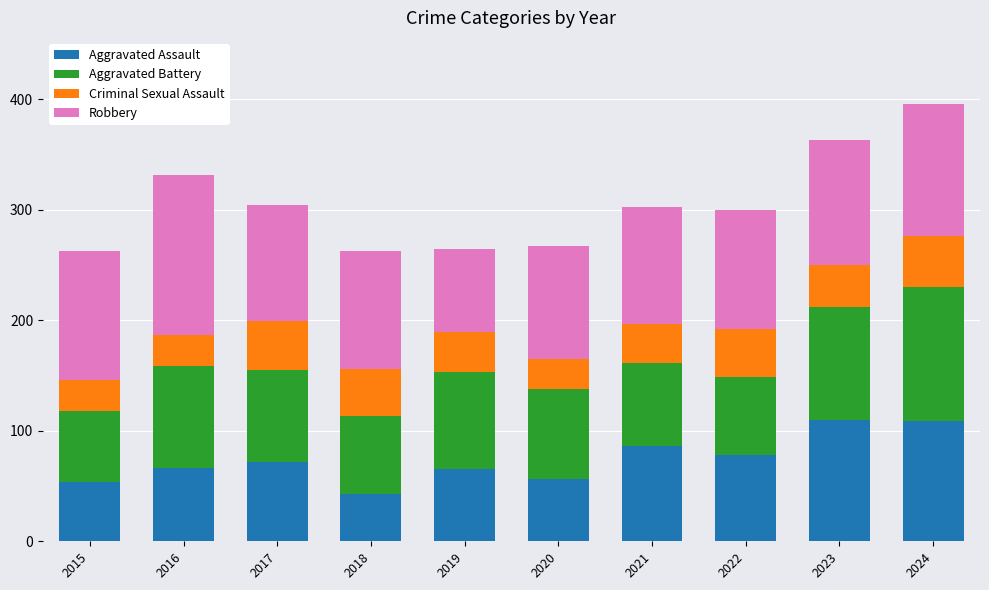

What is the highest value of the Aggravated Assault series?

110